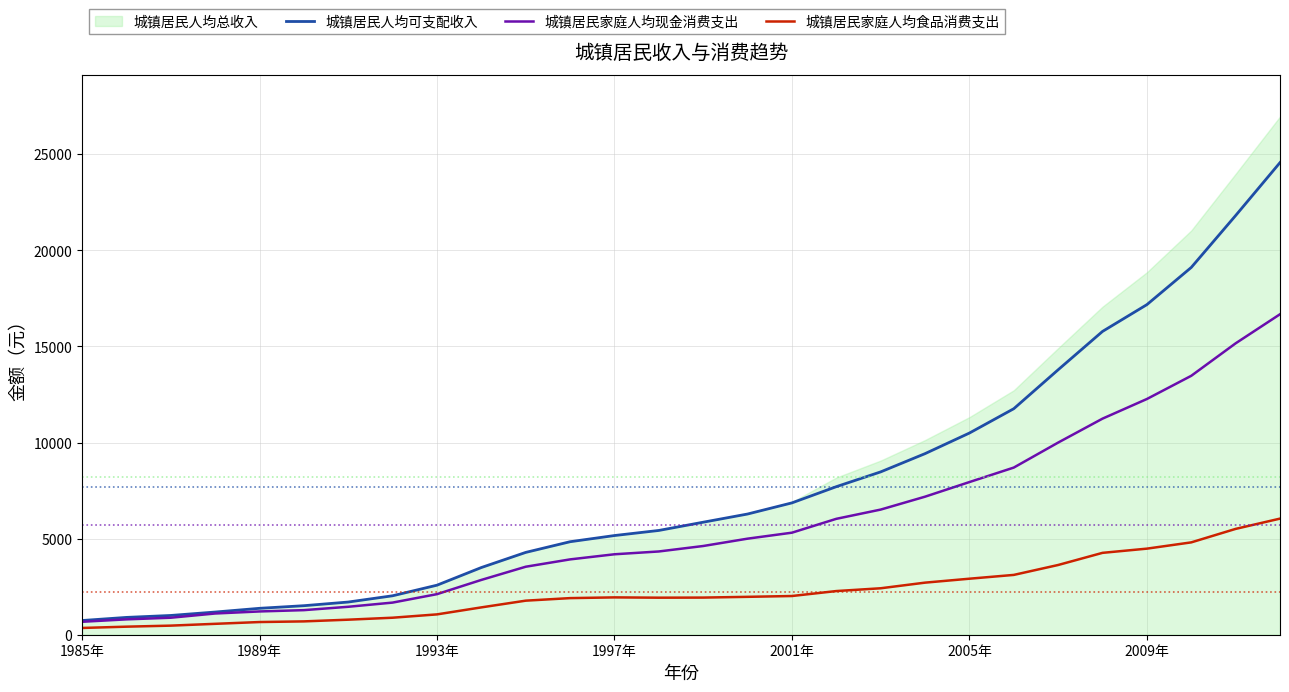

True or false: 城镇居民人均可支配收入 and 城镇居民家庭人均现金消费支出 intersect in this chart.

False